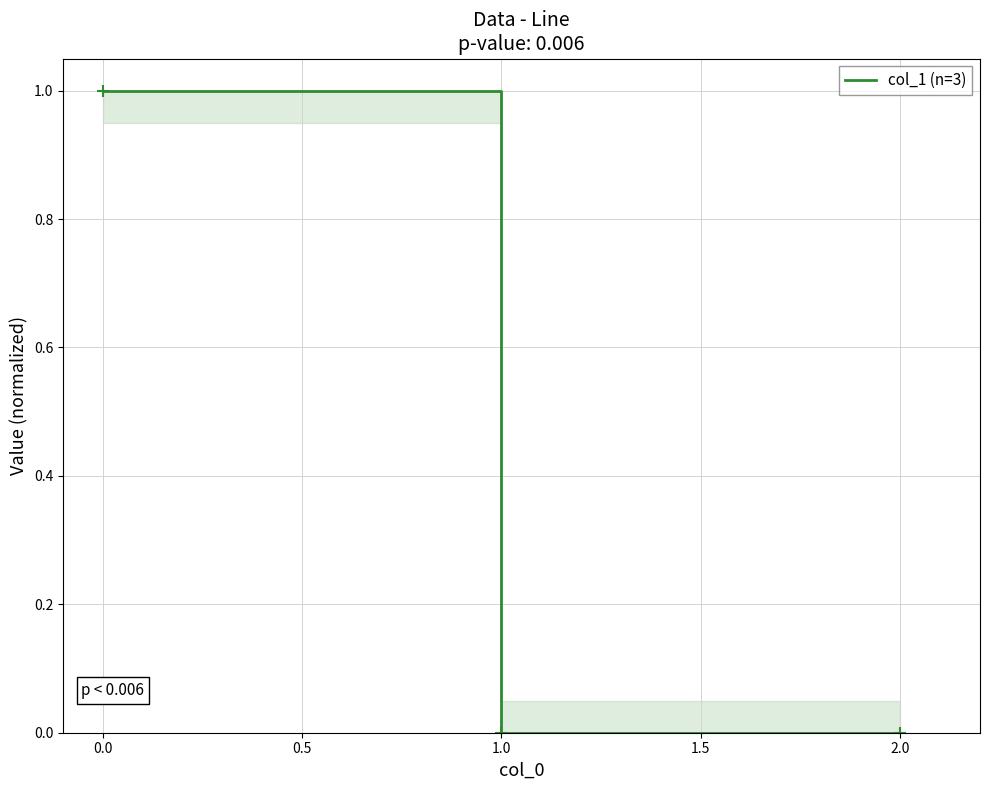

Reading right to left, what are all the values shown in this chart?

0.0	0.0	1.0